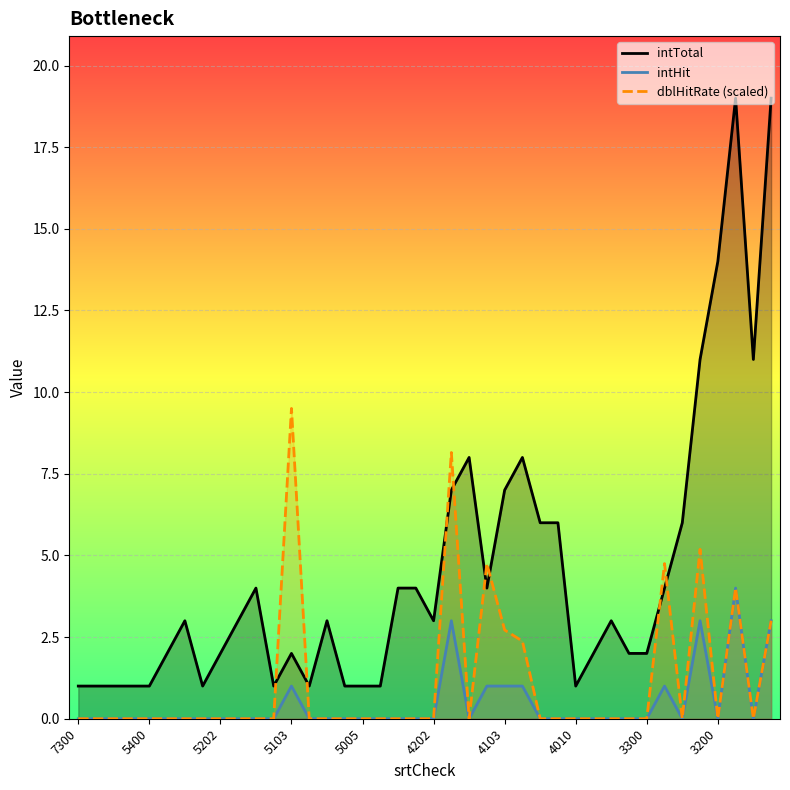

What is the label of the 5th point from the right?

35